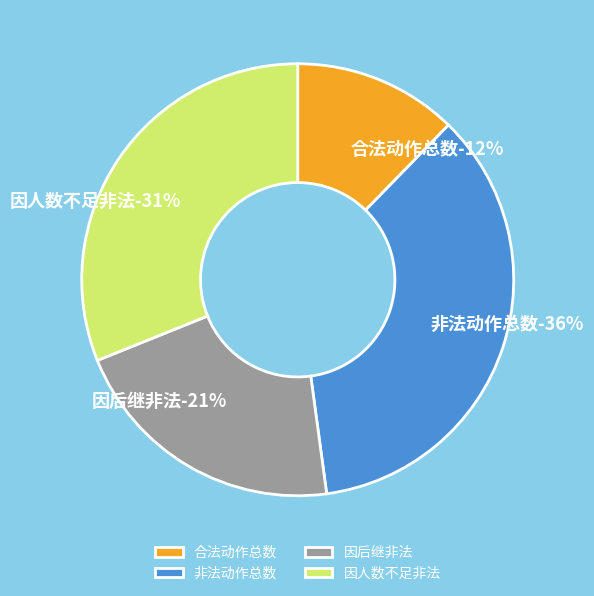

Does 合法动作总数 represent more than half of the total?

No